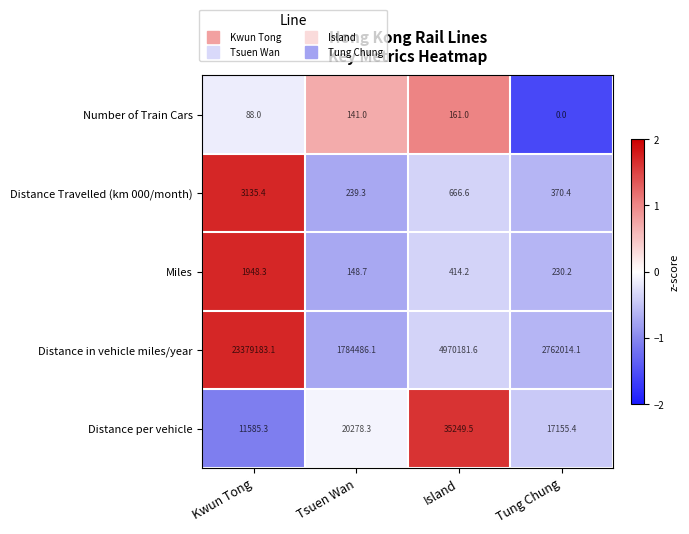

Which category has the highest value across all series?

Kwun Tong